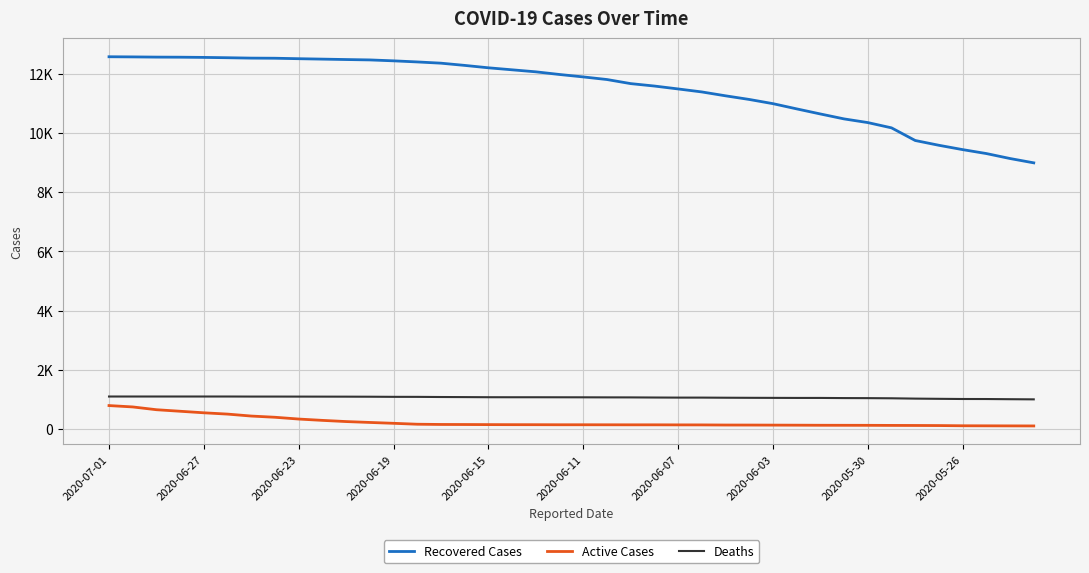

Reading left to right, extract all data points from this chart.

Recovered Cases: 12574	12569	12562	12559	12552	12541	12528	12524	12508	12494	12480	12467	12436	12399	12357	12282	12201	12133	12065	11975	11893	11805	11667	11585	11487	11386	11255	11132	10990	10814	10642	10475	10351	10173	9746	9584	9438	9305	9137	8991
Active Cases: 794	748	654	602	550	506	440	399	339	294	254	224	195	164	156	154	151	149	148	146	146	145	144	144	142	141	137	136	134	132	129	128	127	124	122	119	112	110	108	106
Deaths: 1100	1100	1100	1100	1100	1100	1098	1098	1097	1096	1095	1093	1089	1088	1083	1080	1076	1075	1075	1074	1073	1071	1070	1066	1063	1063	1059	1056	1054	1052	1052	1047	1045	1040	1029	1022	1016	1015	1009	1004